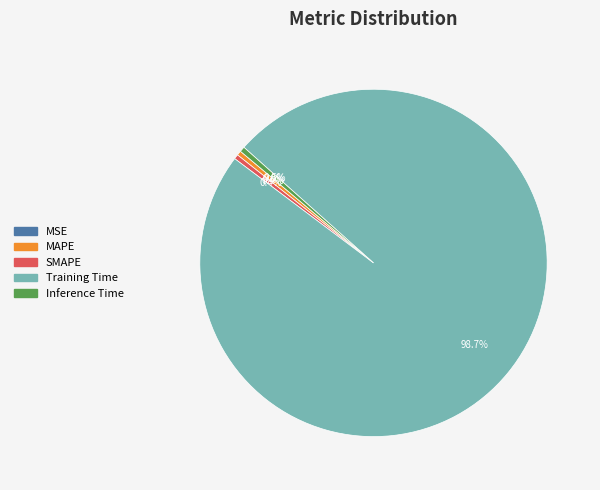

How much of the chart is everything except Inference Time?

99.5%